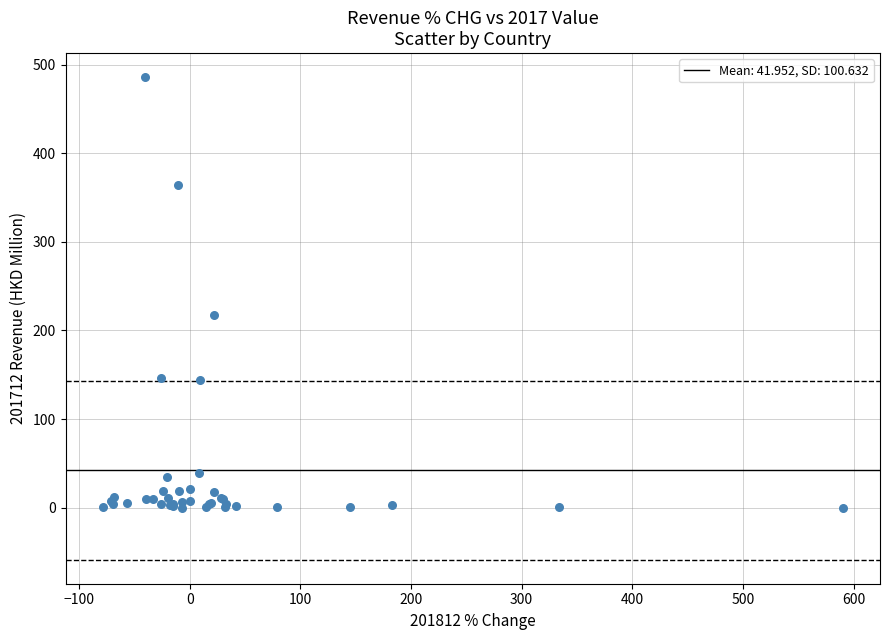

What Y value in the scatter plot is closest to 242?

217.6